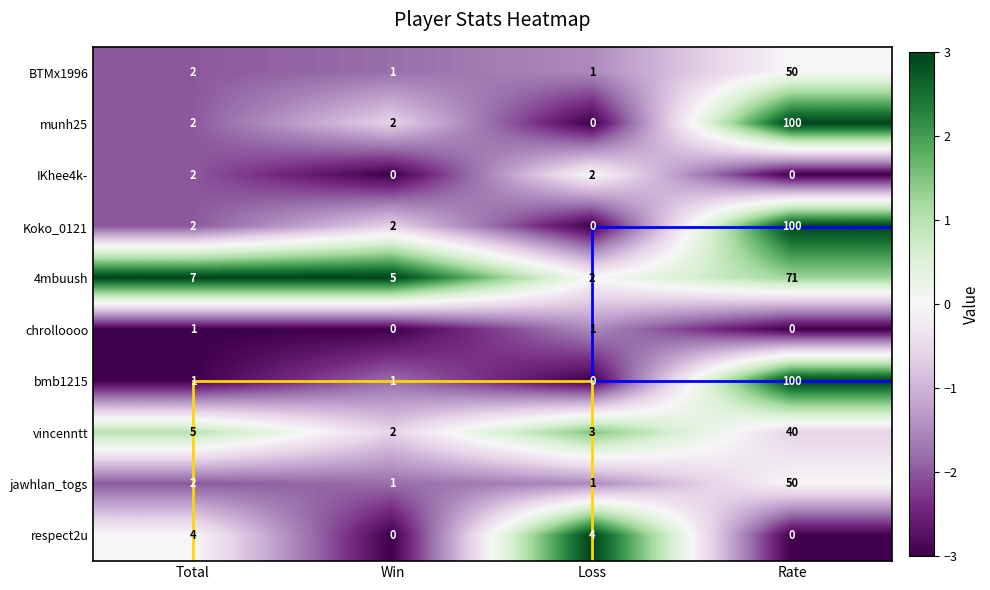

What is the total value across all series at Loss?

14